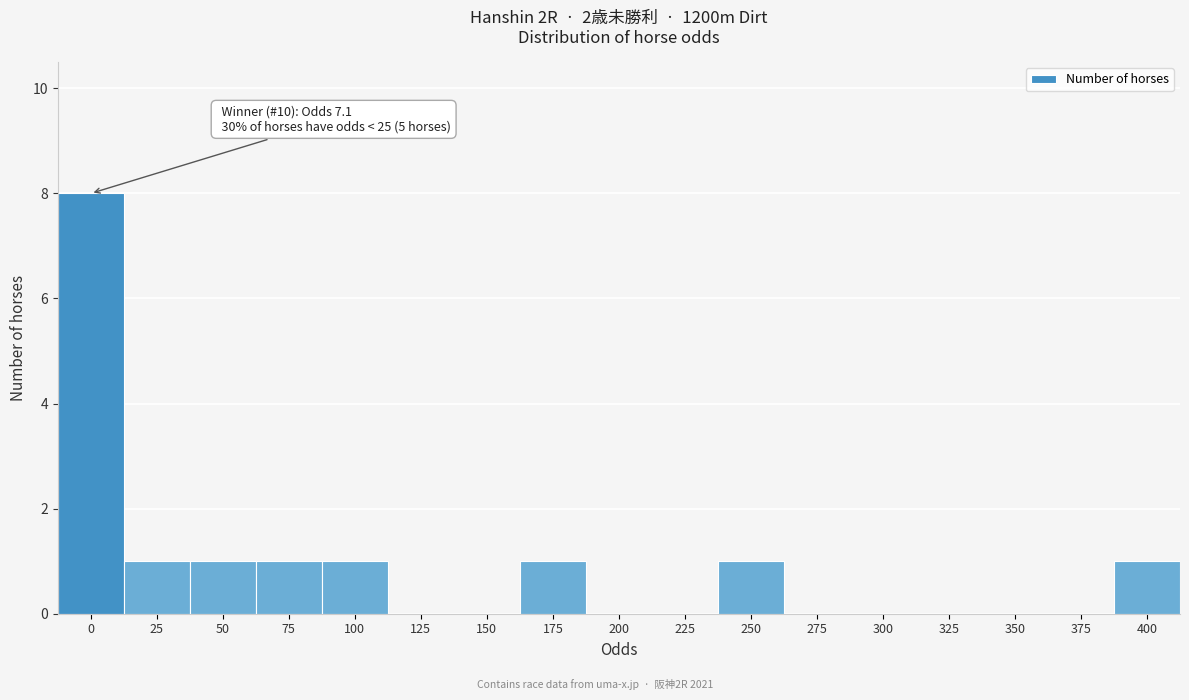

Reading left to right, what are all the values shown in this chart?

0=8	25=1	50=1	75=1	100=1	125=0	150=0	175=1	200=0	225=0	250=1	275=0	300=0	325=0	350=0	375=0	400=1